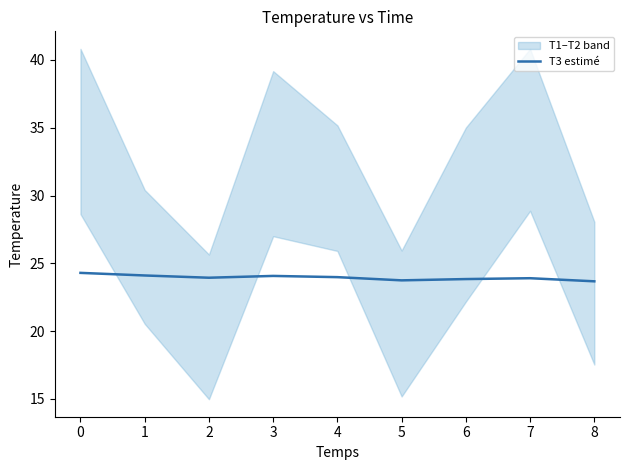

Reading left to right, transcribe all the data shown in this chart.

24.3	24.1	23.9	24.1	24.0	23.7	23.8	23.9	23.7